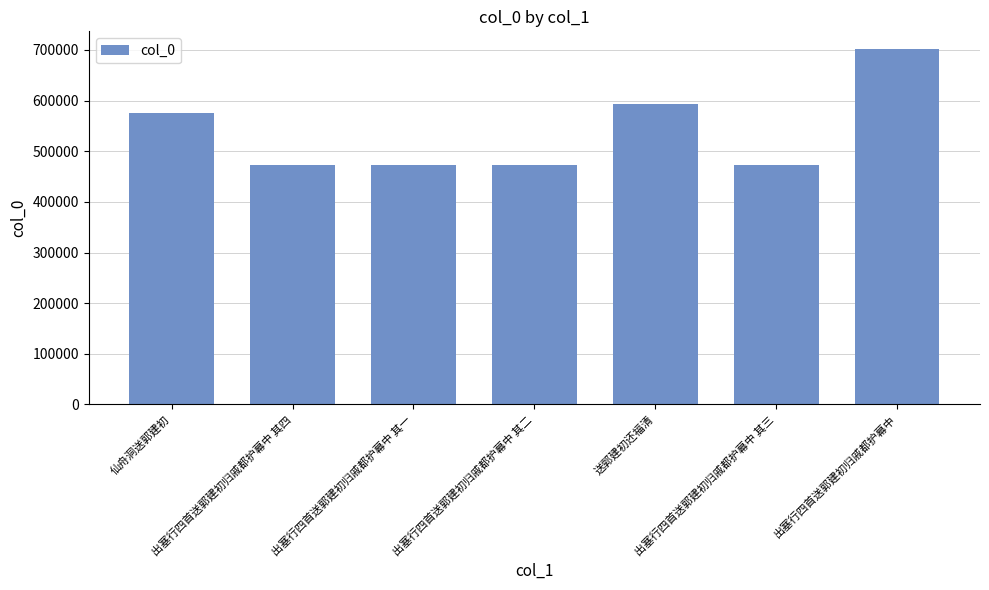

What is the difference between the values at 仙舟洞送郭建初 and 出塞行四首送郭建初归戚都护幕中 其二?

102428